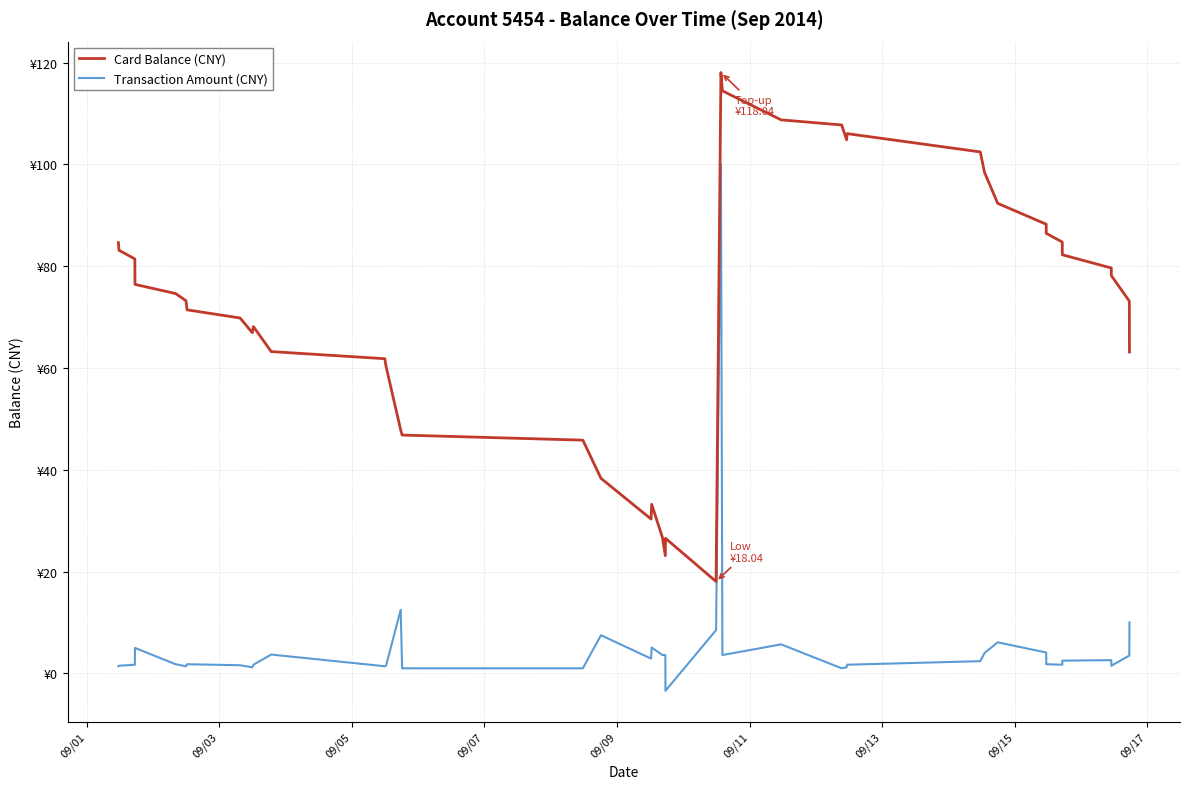

Is this an area chart (filled region under the line)?

No